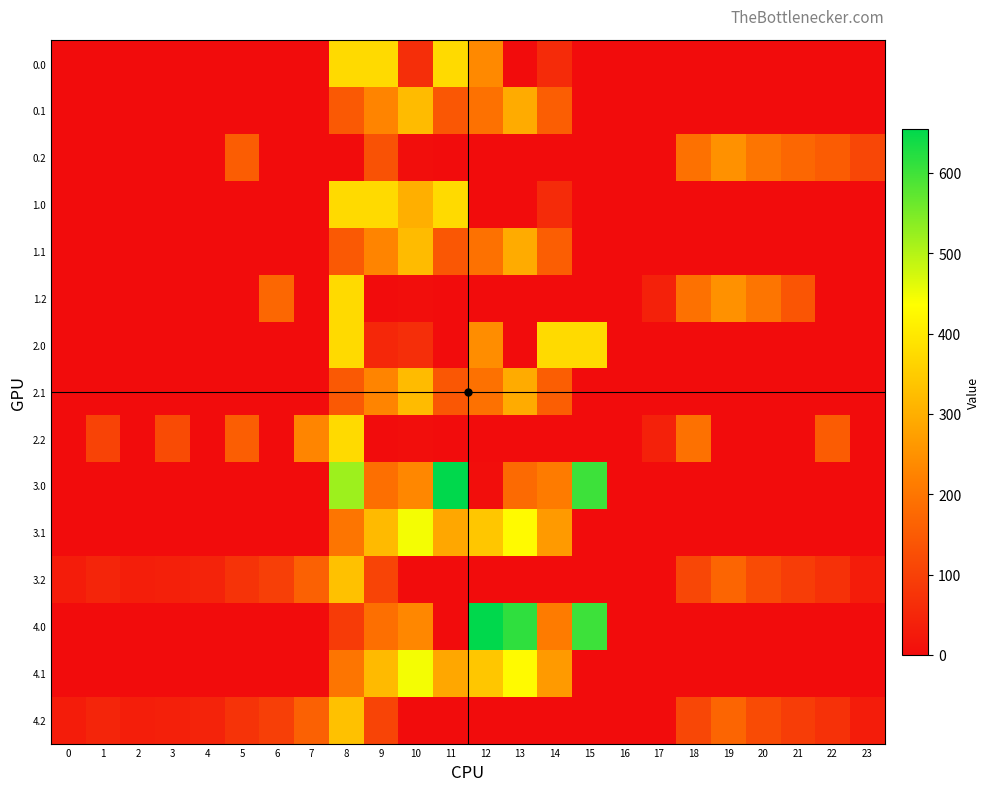

Rank the series at 17 from highest to lowest value.

1.2, 2.2, 0.0, 0.1, 0.2, 1.0, 1.1, 2.0, 2.1, 3.0, 3.1, 3.2, 4.0, 4.1, 4.2